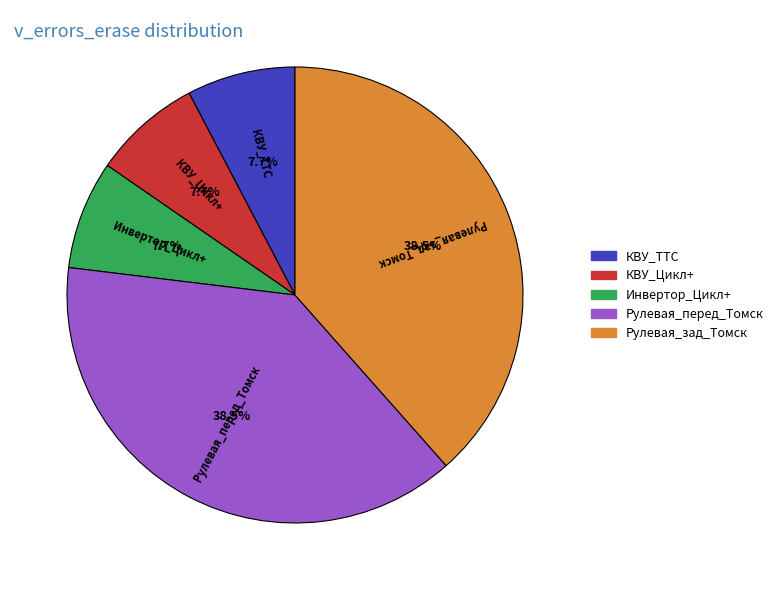

Does Рулевая_зад_Томск account for over 50% of the chart?

No